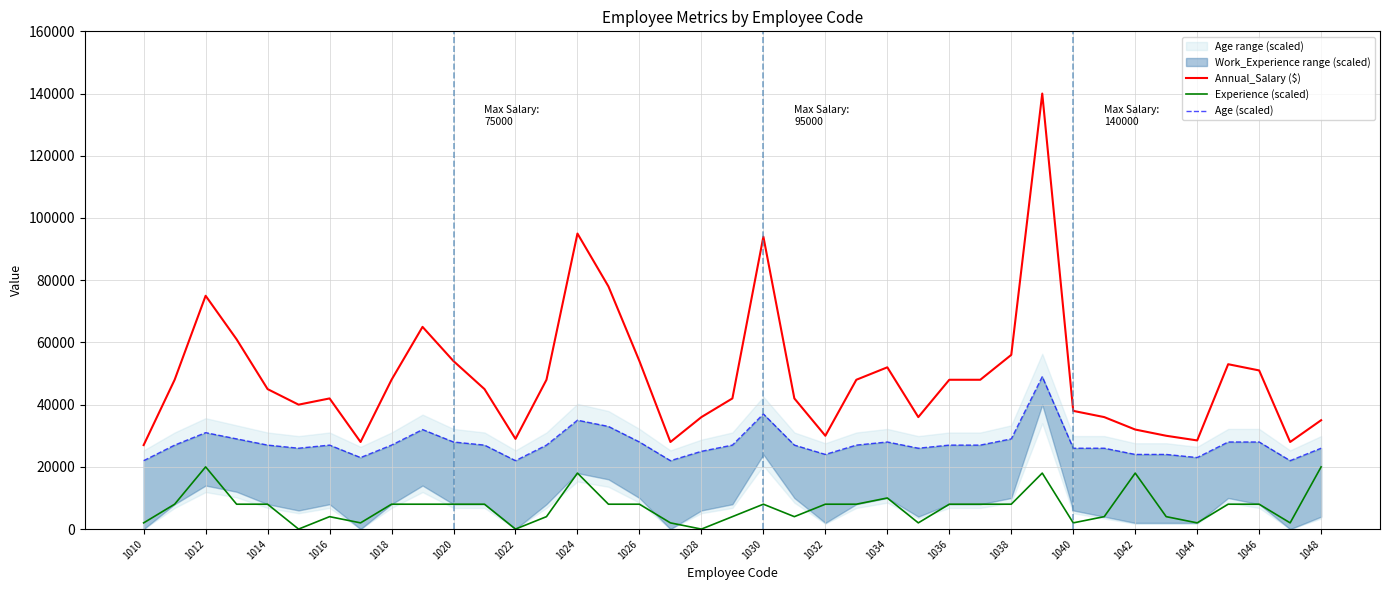

How many values in the Annual_Salary ($) series are below 45000?

18